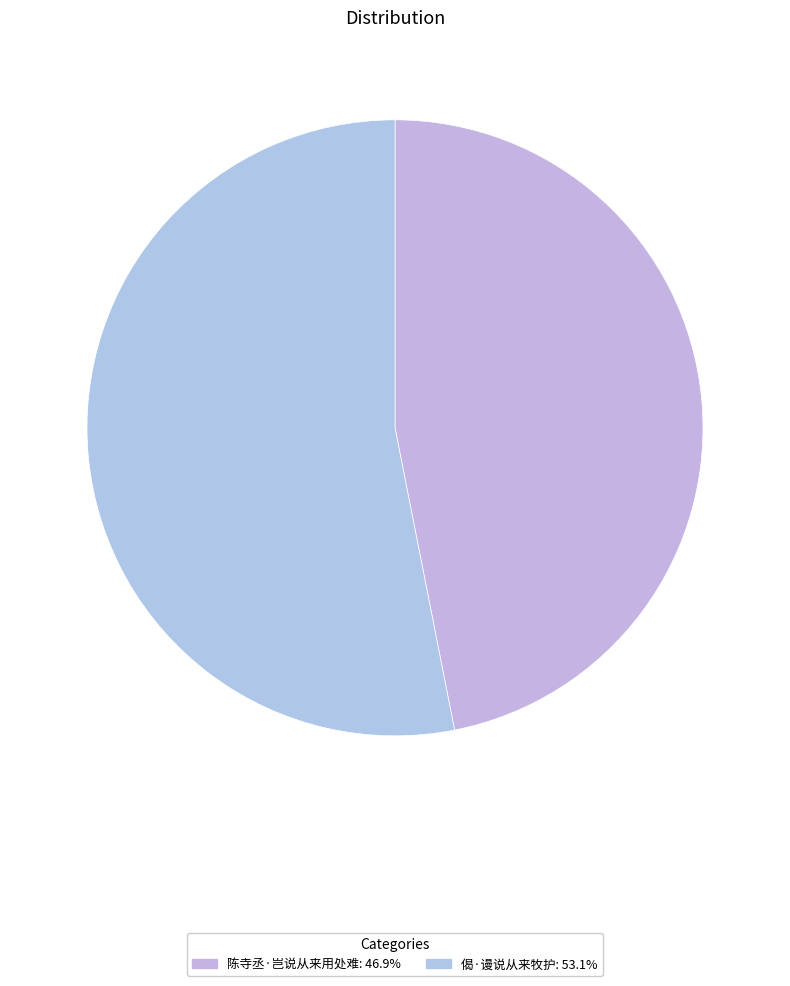

What percentage is the 陈寺丞·岂说从来用处难 slice, to the nearest percent?

47%